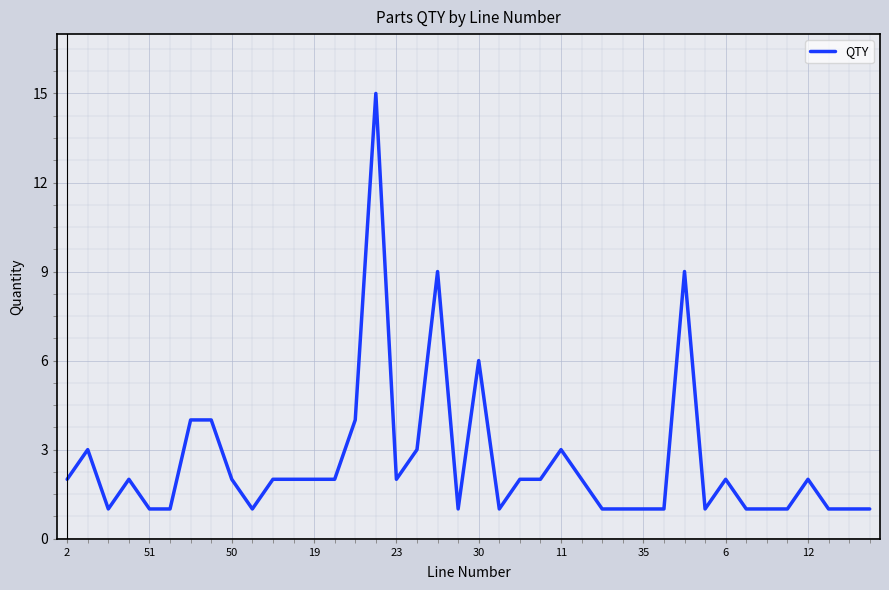

What is the difference between the maximum and minimum values?

14